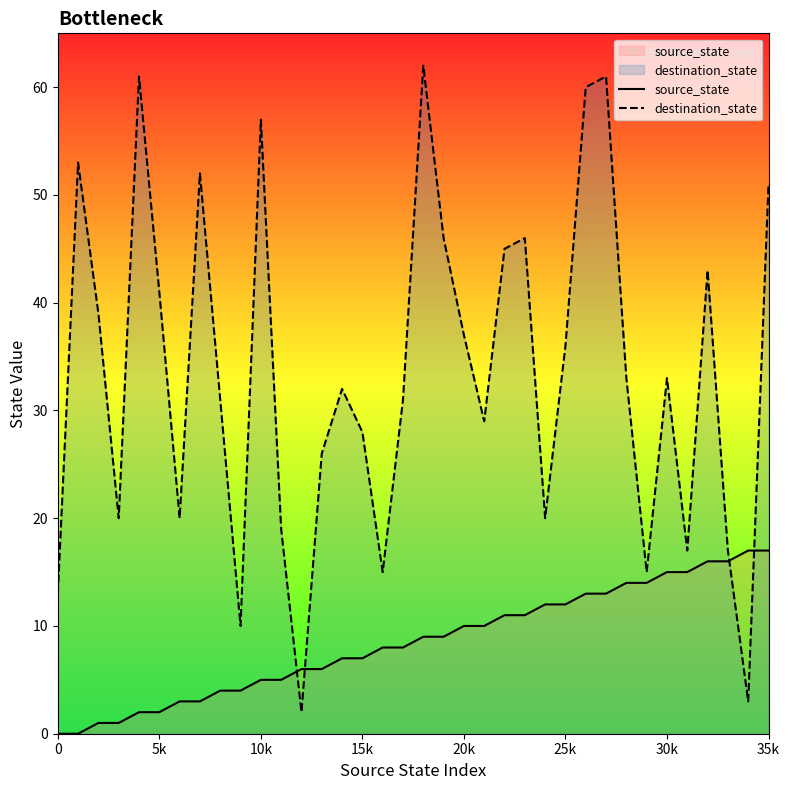

How many lines are shown in the chart?

2